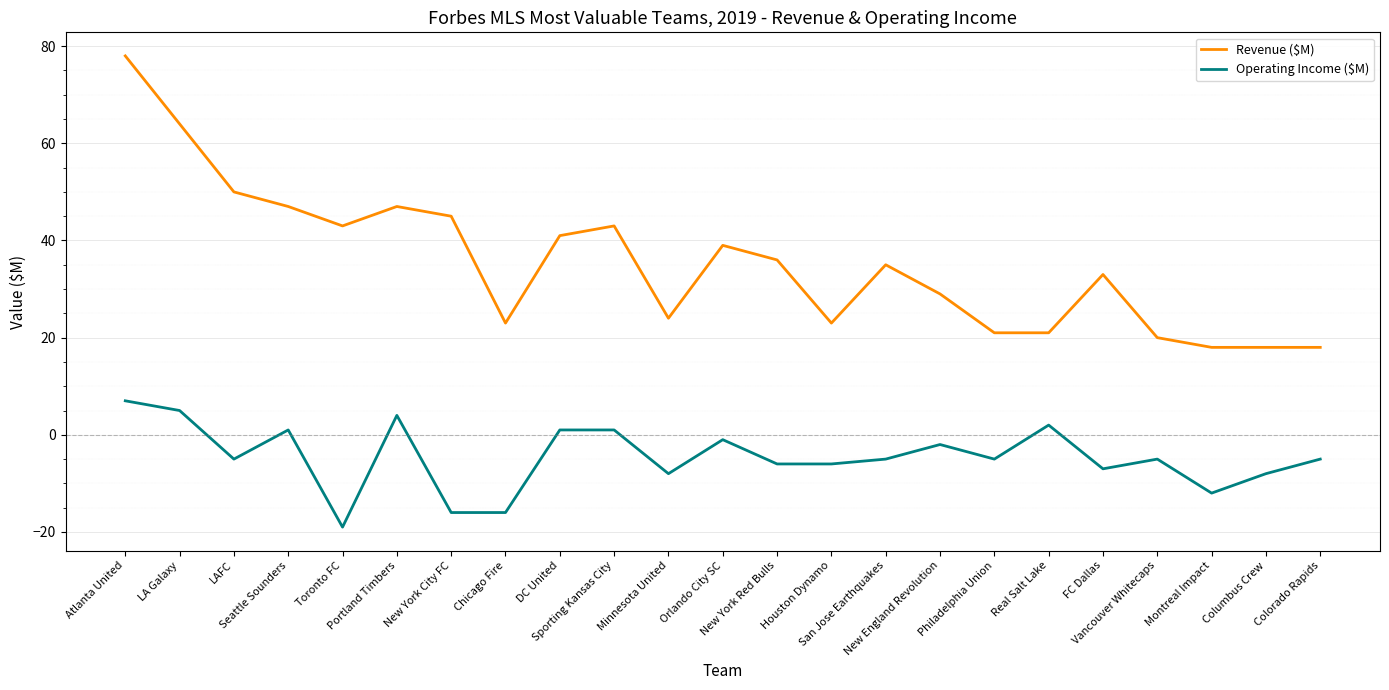

What is the smallest value displayed?

-19